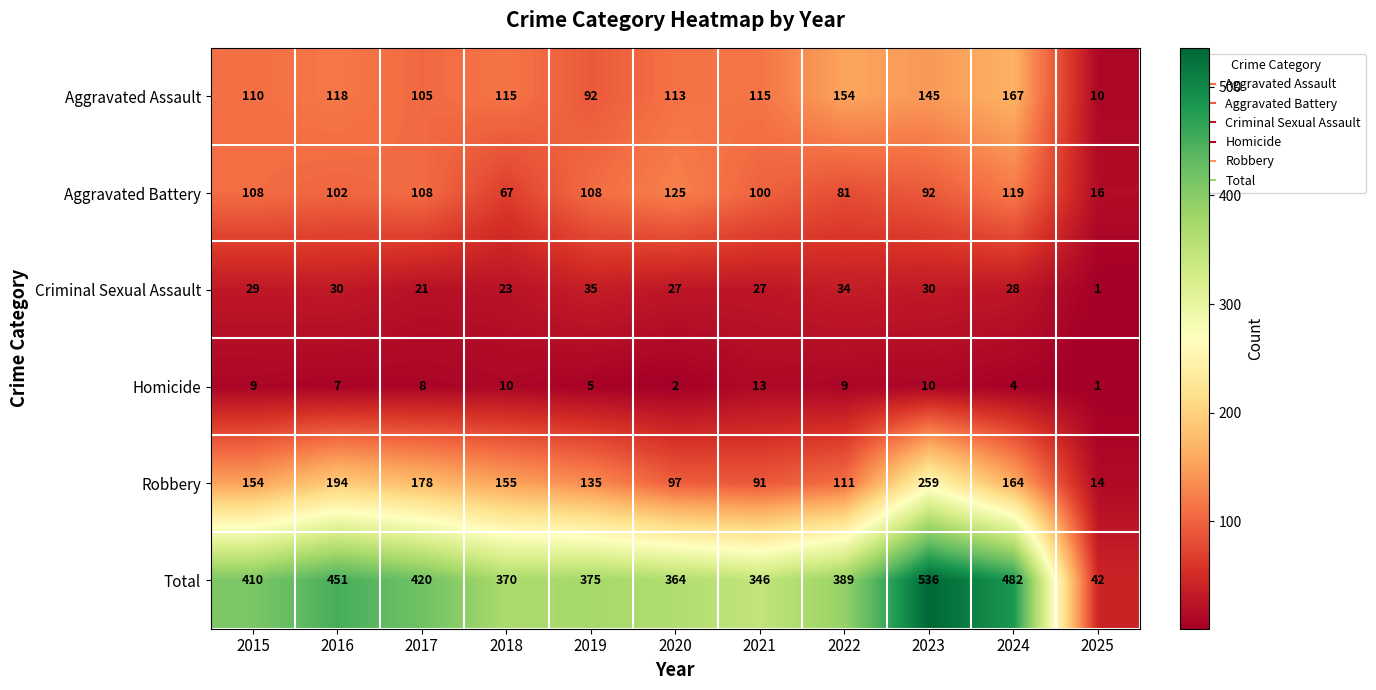

Which series changed the most between 2017 and 2025?

Total